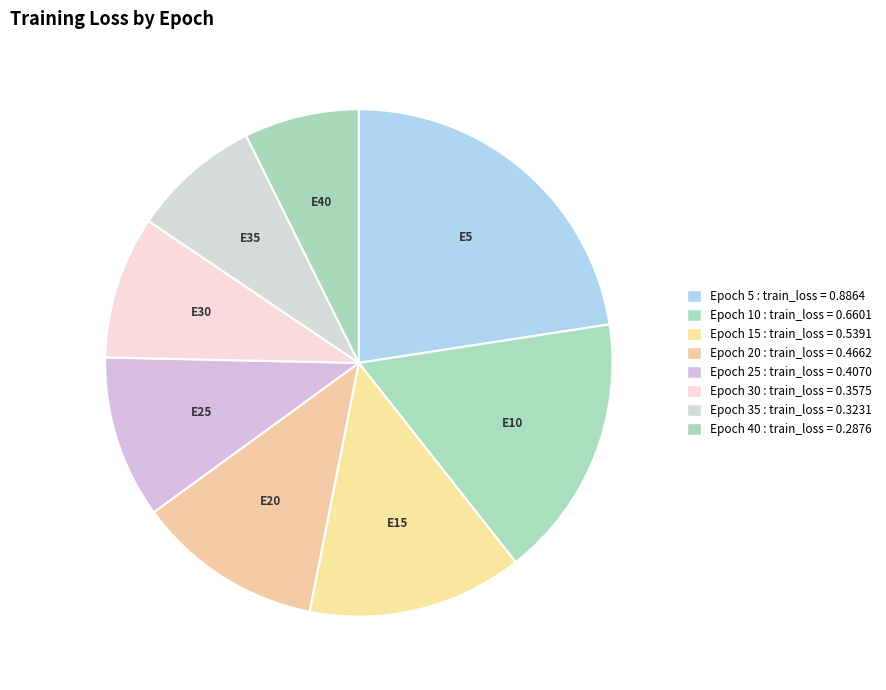

Which category has the biggest portion of the pie?

Epoch 5